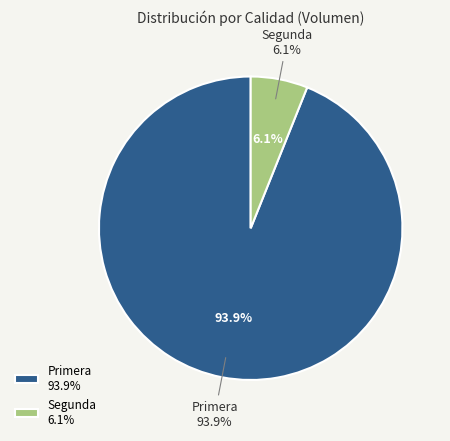

Do Primera-1200 and Segunda-1000 together represent more than half of the pie?

No